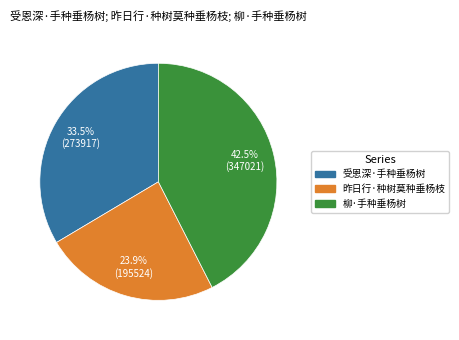

Is 柳·手种垂杨树 the majority of the pie?

No